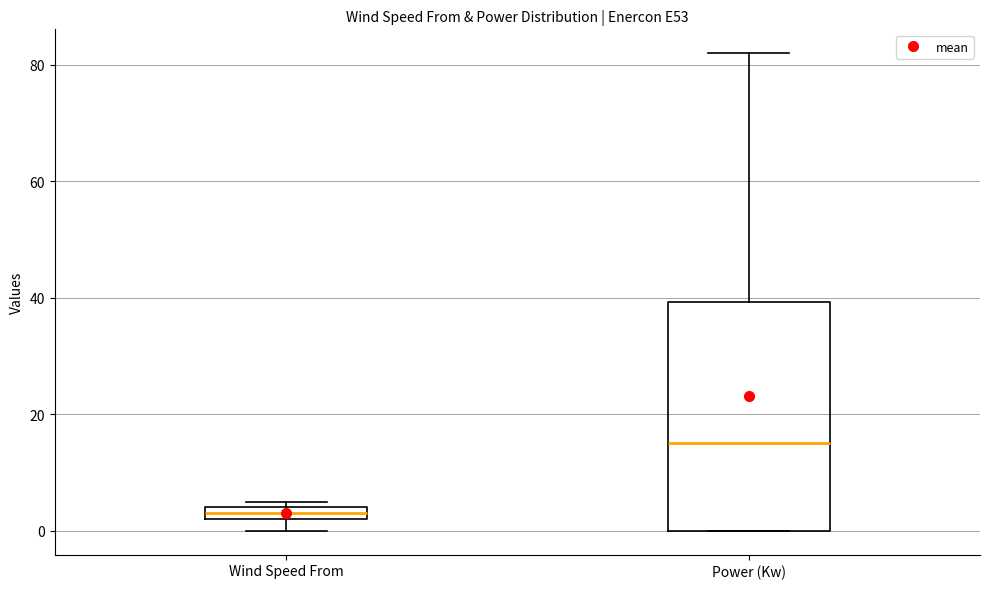

Where is the upper edge of the box for Wind Speed From on the y-axis? The values are not printed on the chart, so give them approximately, as read against the axis.

4